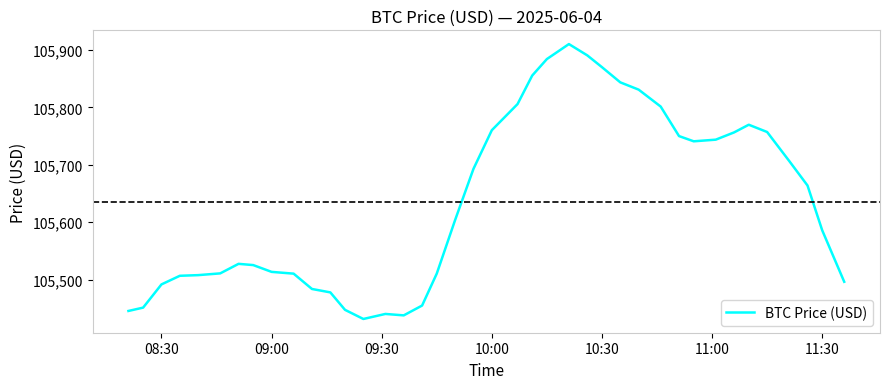

What is the greatest value displayed?

105910.5